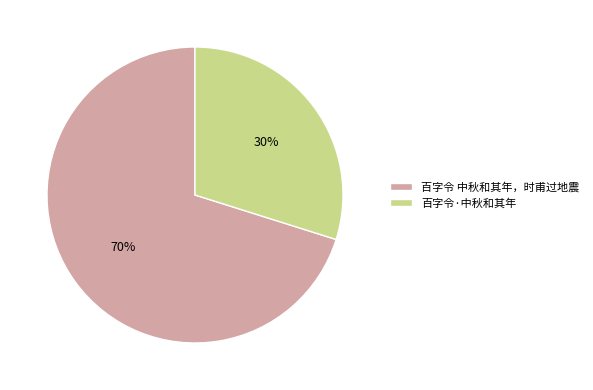

Is it true that 百字令 中秋和其年，时甫过地震 is 79% of the pie?

False